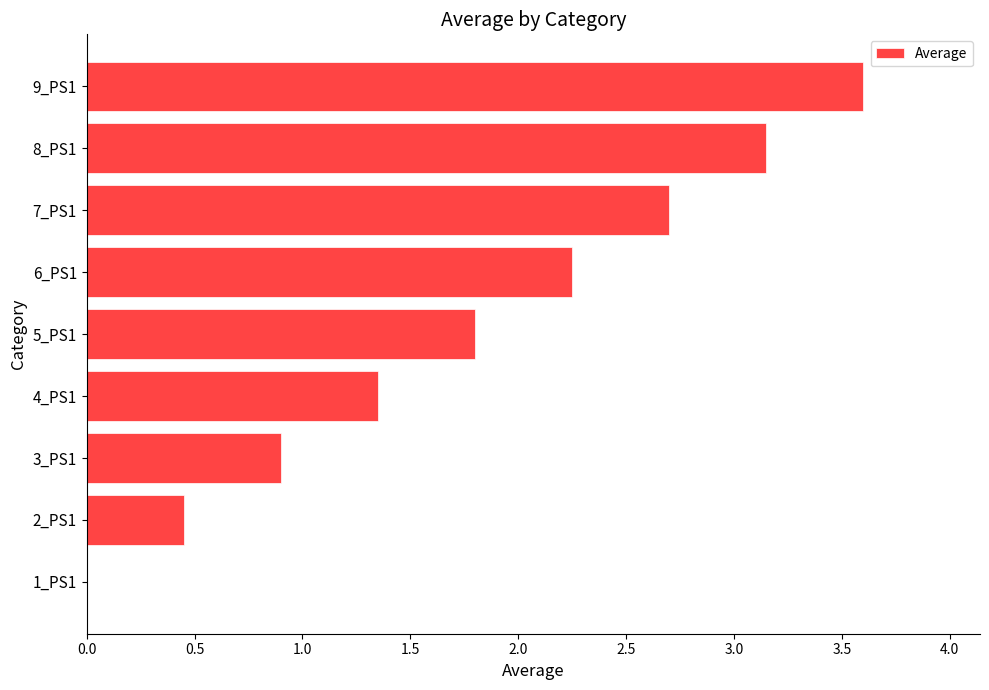

What is the change in value from 3_PS1 to 7_PS1?

+1.8